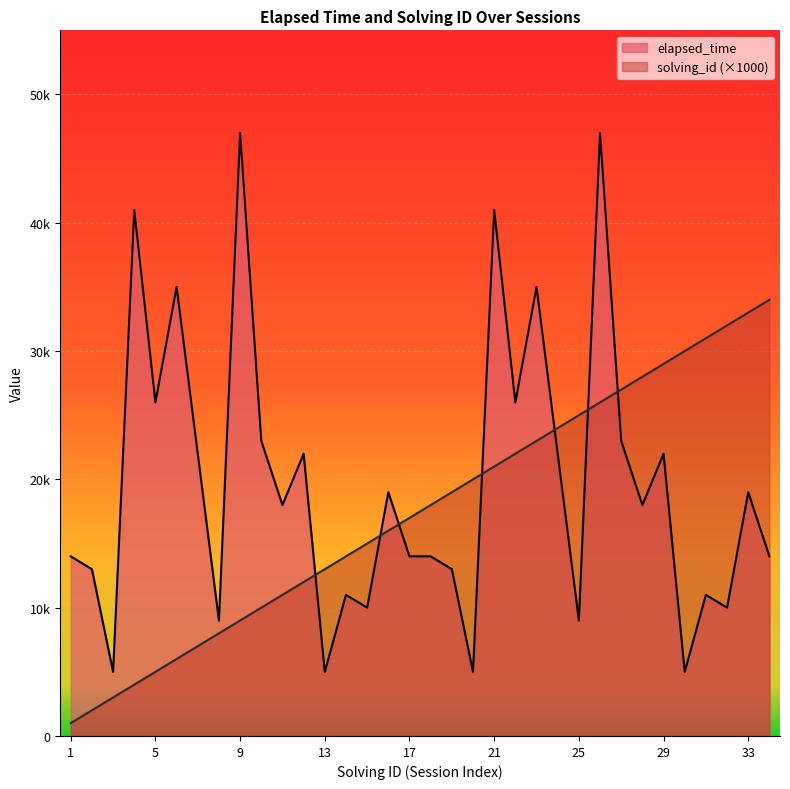

What is the spread (max minus min) of values at 27?

4000